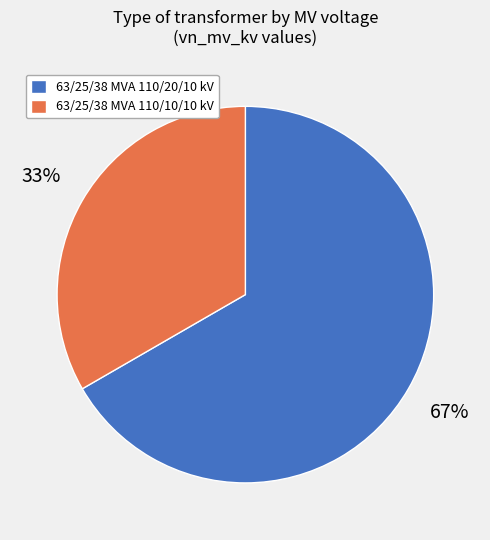

Approximately how many times larger is the value at 63/25/38 MVA 110/10/10 kV compared to 63/25/38 MVA 110/20/10 kV?

0.5